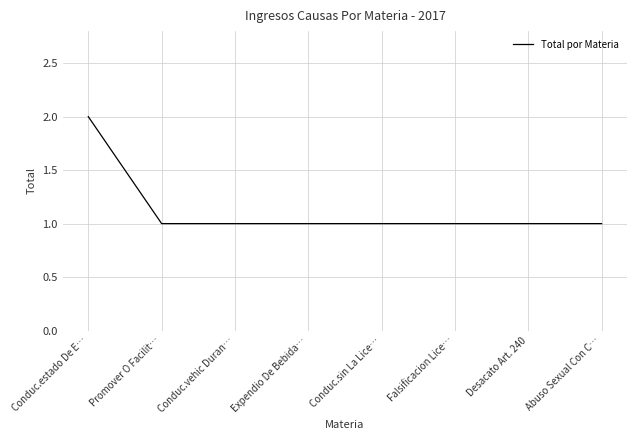

What position from the left is Desacato Art. 240?

7